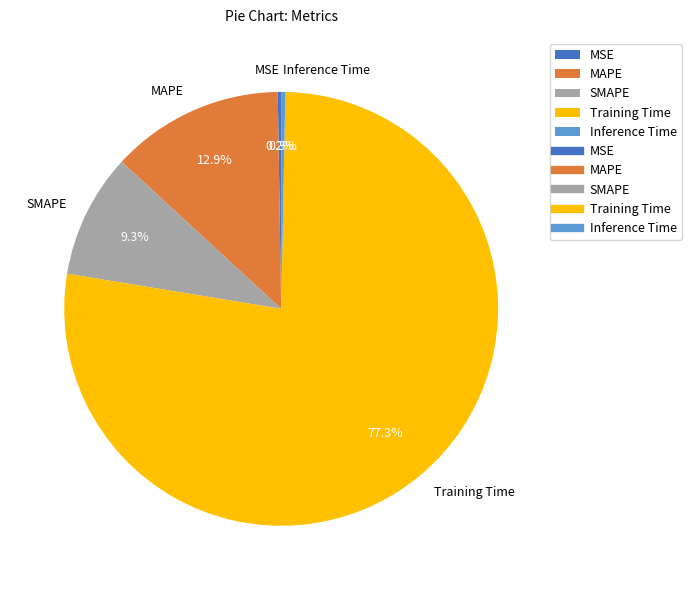

To the nearest percent, what is the difference between the Training Time and SMAPE slice percentages?

68%